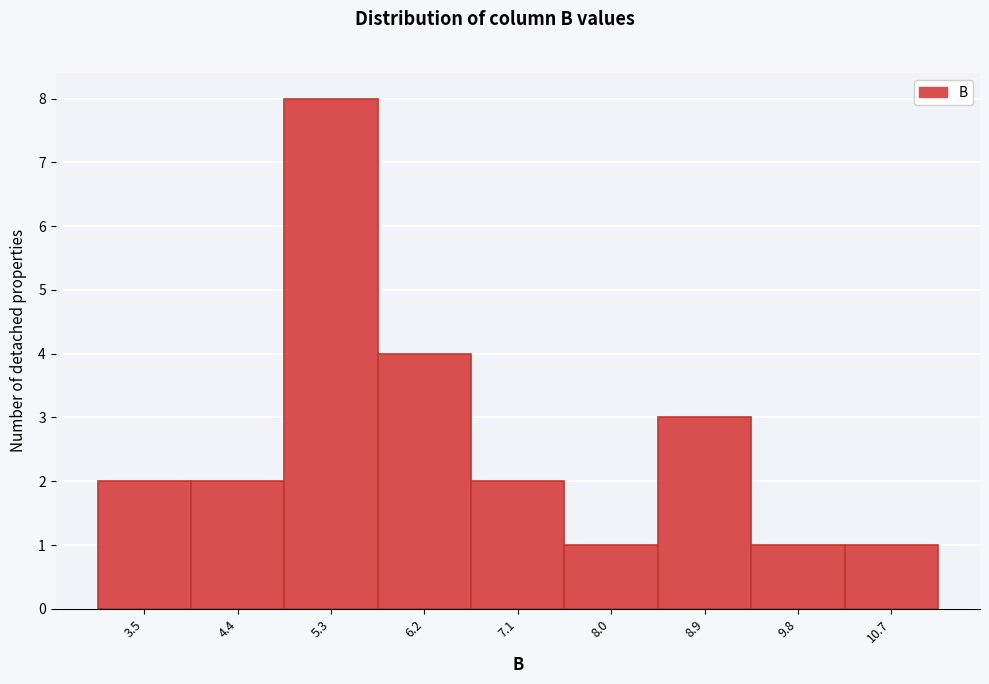

Reading left to right, what are all the values shown in this chart?

2	2	8	4	2	1	3	1	1